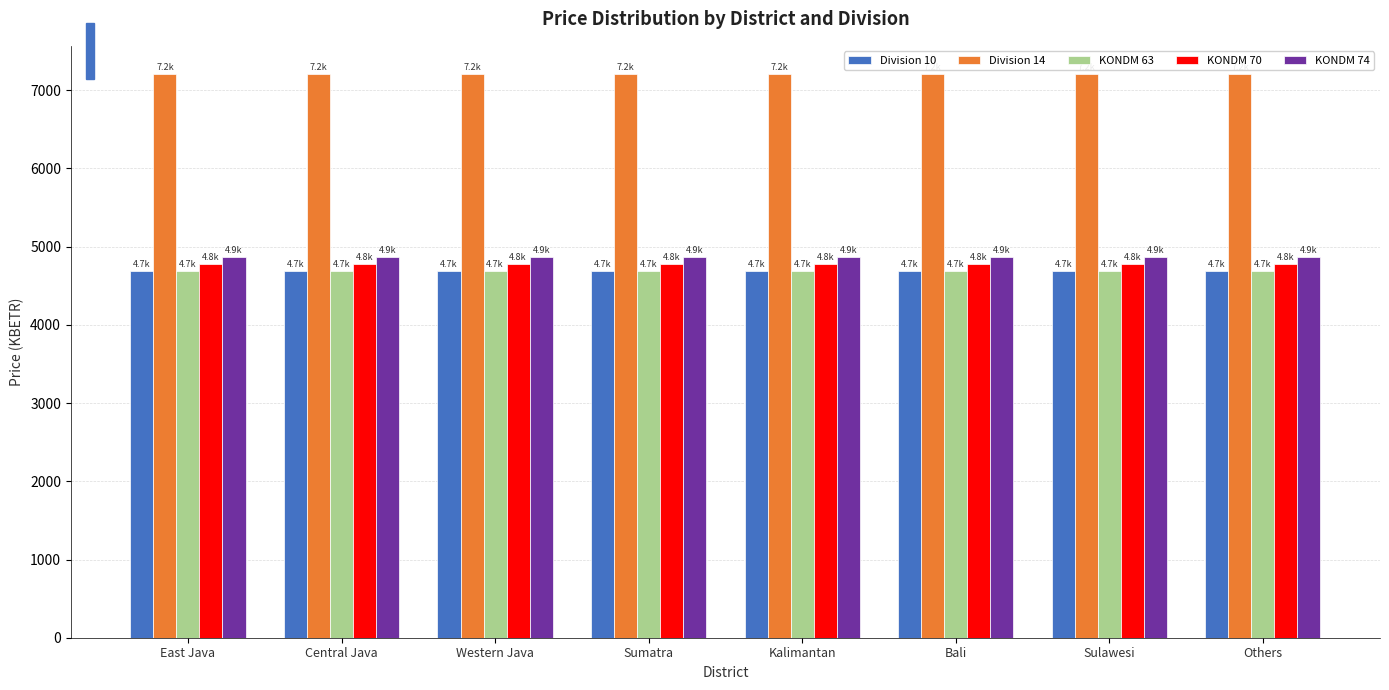

Reading right to left, extract all data points from this chart.

Division 10: 4687.2	4687.2	4687.2	4687.2	4687.2	4687.2	4687.2	4687.2
Division 14: 7207.6	7207.6	7207.6	7207.6	7207.6	7207.6	7207.6	7207.6
KONDM 63: 4687.2	4687.2	4687.2	4687.2	4687.2	4687.2	4687.2	4687.2
KONDM 70: 4777.9	4777.9	4777.9	4777.9	4777.9	4777.9	4777.9	4777.9
KONDM 74: 4868.5	4868.5	4868.5	4868.5	4868.5	4868.5	4868.5	4868.5